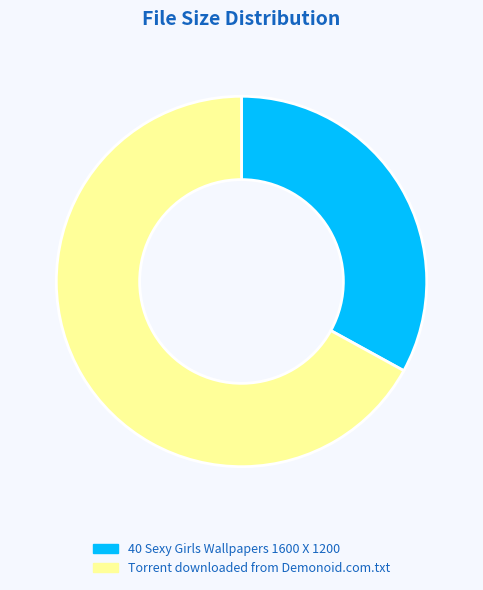

Between 40 Sexy Girls Wallpapers 1600 X 1200 and Torrent downloaded from Demonoid.com.txt, which is larger?

Torrent downloaded from Demonoid.com.txt